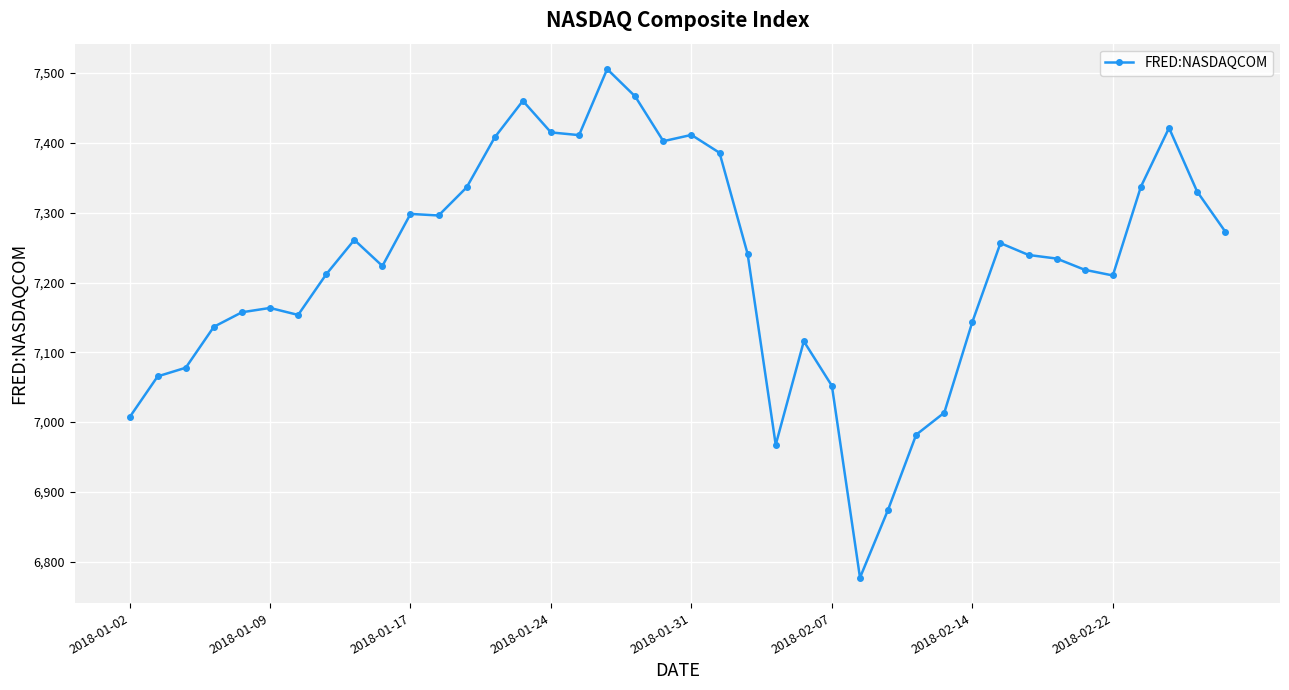

What is the value of the 30th point from the left?

7013.5